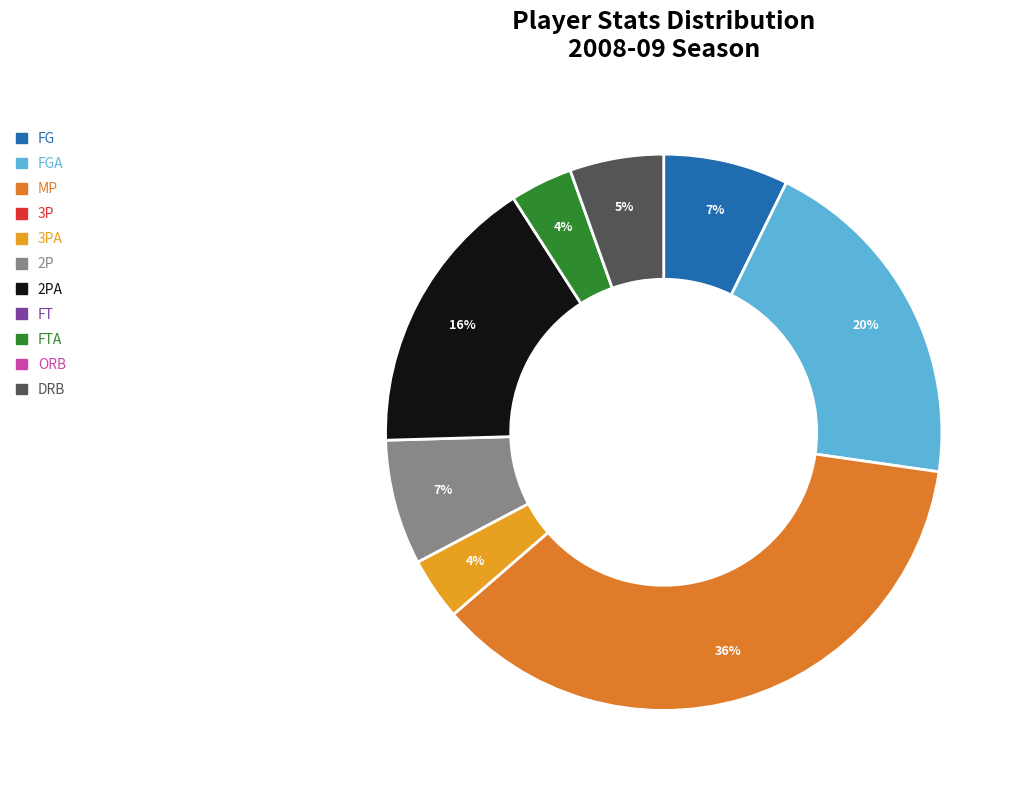

How many segments does this pie chart have?

8